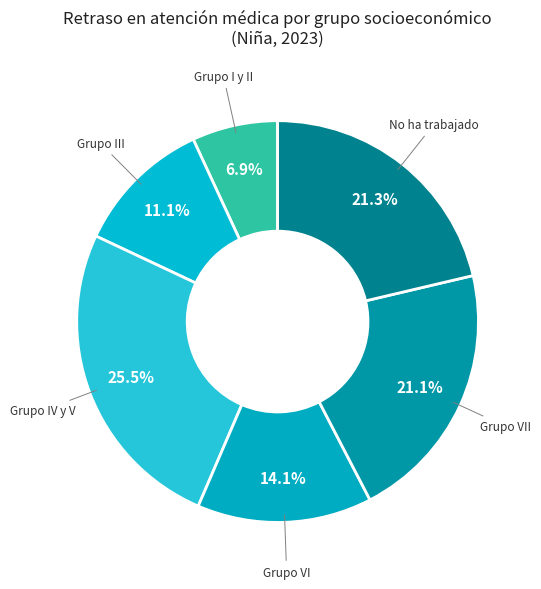

True or false: Grupo VII accounts for 31% of the total.

False